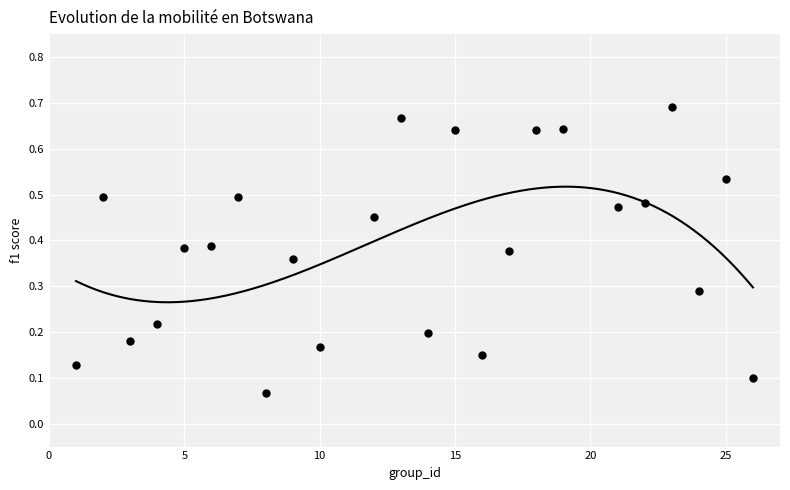

What is the range of X values (max minus min)?

25.0